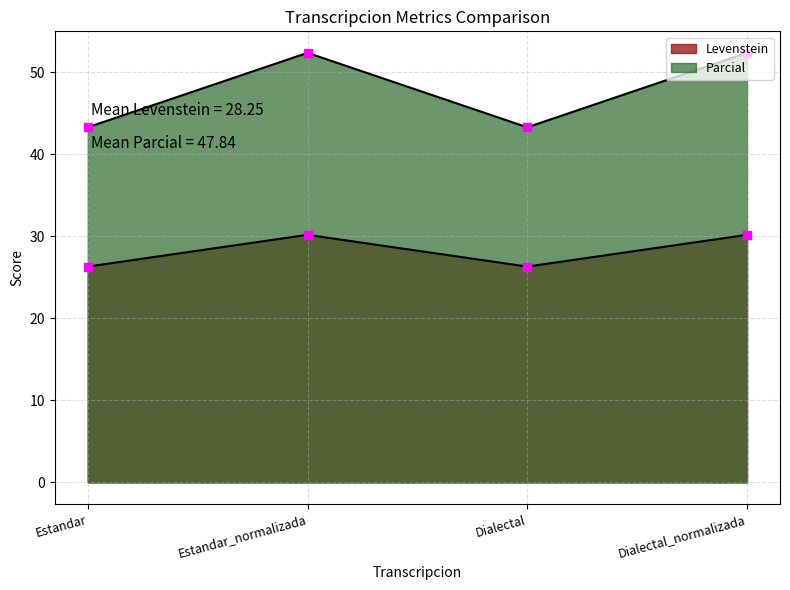

Which series has the largest total across all categories?

Parcial